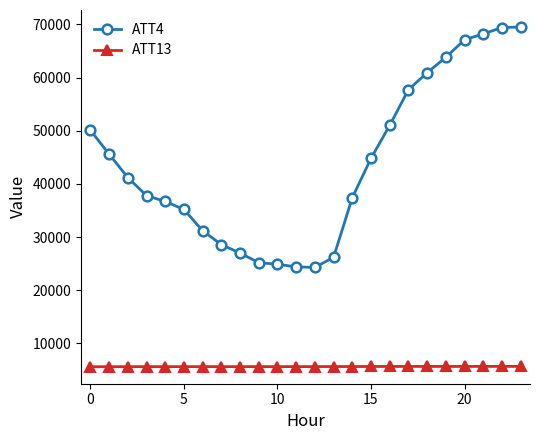

In ATT4, how many points are lower than both neighbors (excluding endpoints)?

1